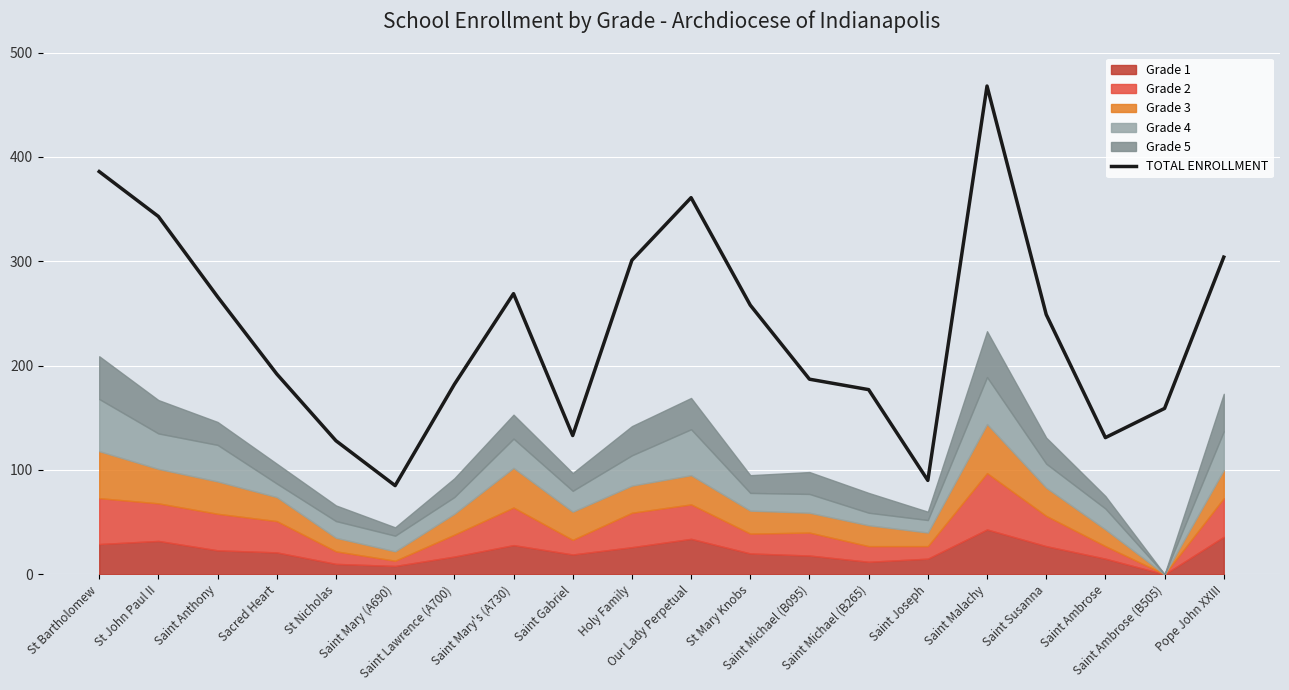

What is the change in value from Saint Mary's (A730) to Saint Susanna?

-20